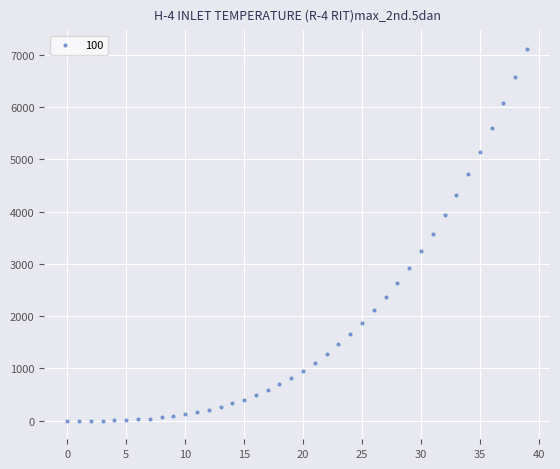

How many points are shown in the scatter plot?

40